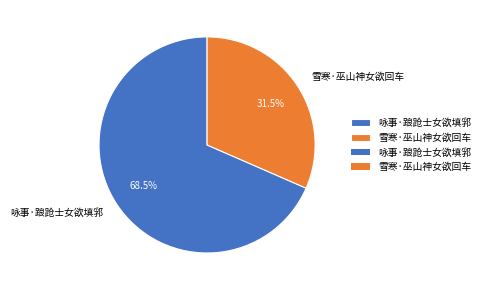

What is the ratio of the value at 雪寒·巫山神女欲回车 to the value at 咏事·踉跄士女欲填郛?

0.5